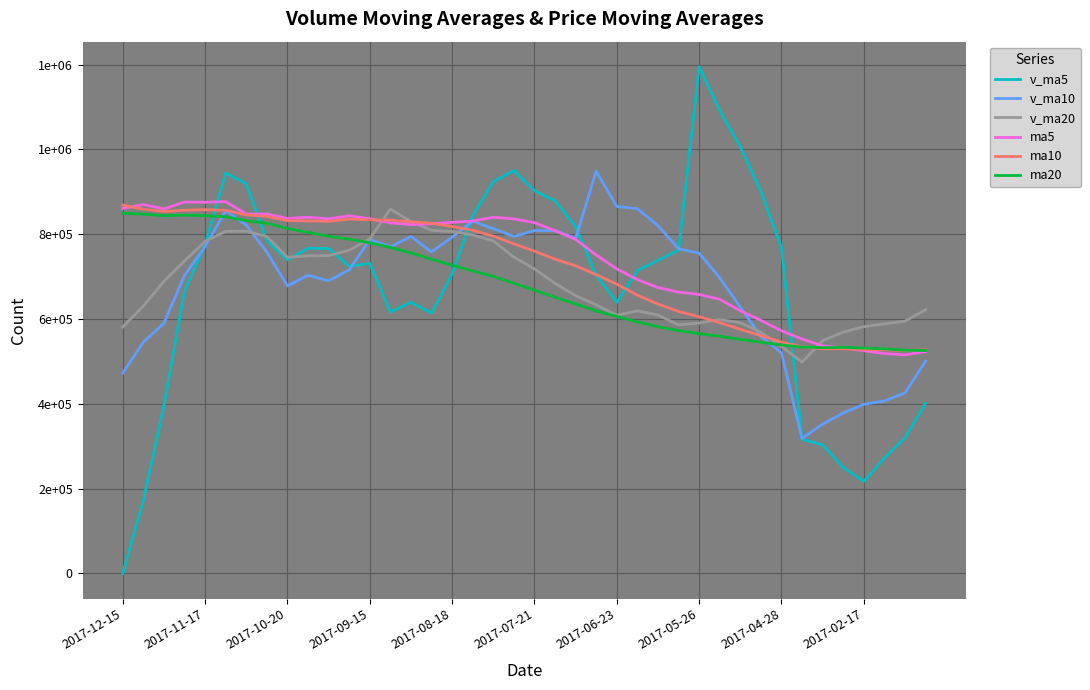

Does the chart have visible grid lines?

Yes